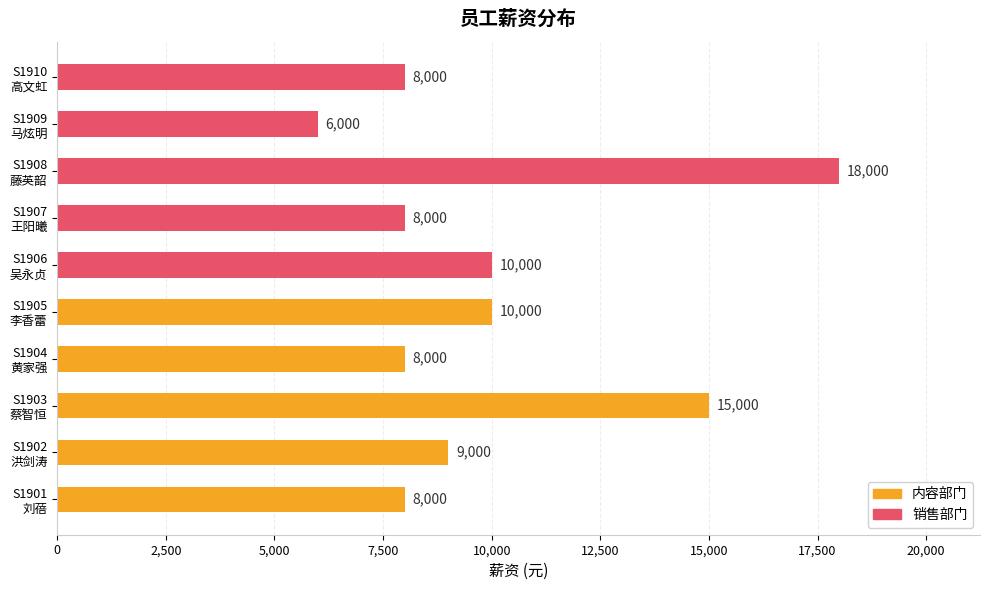

What is the minimum value shown in the chart?

6000